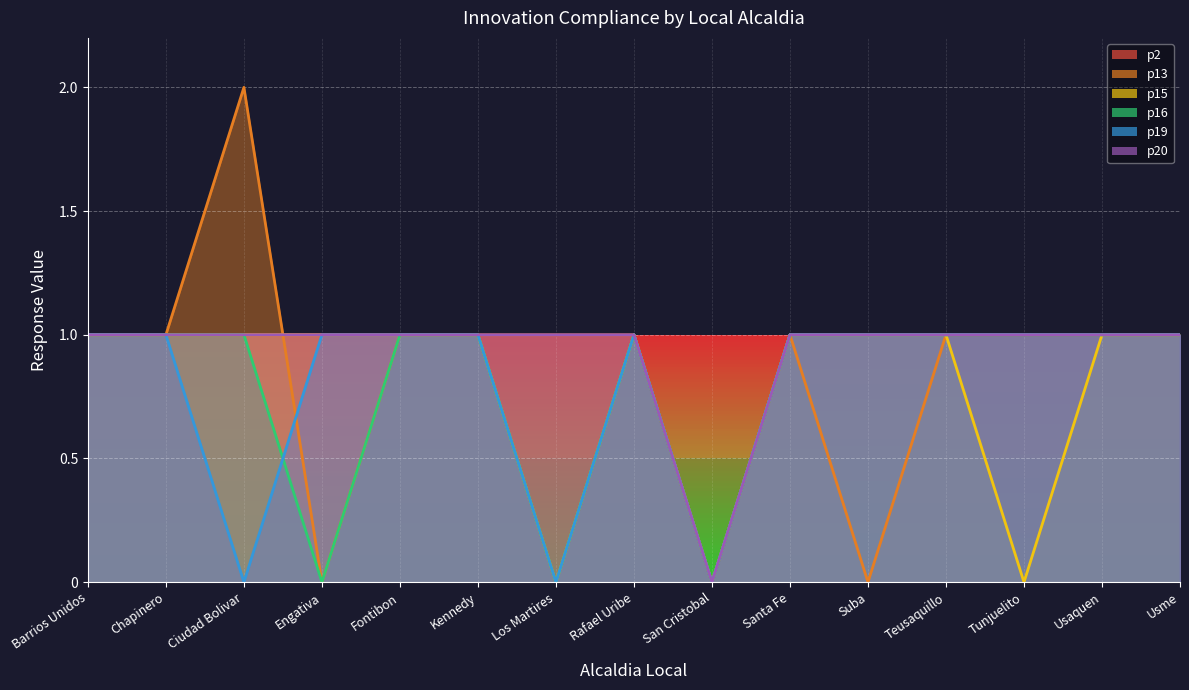

At Barrios Unidos, list the series in order from largest to smallest.

p2, p13, p15, p16, p19, p20